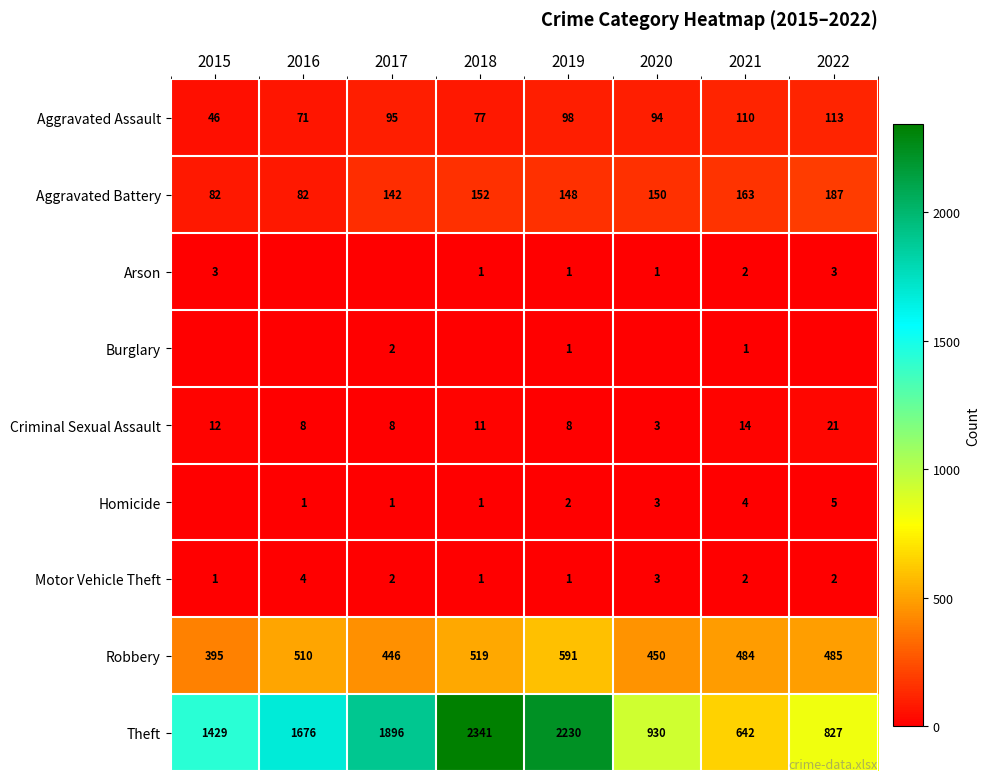

Is it true that Criminal Sexual Assault equals 8 at 2016?

True